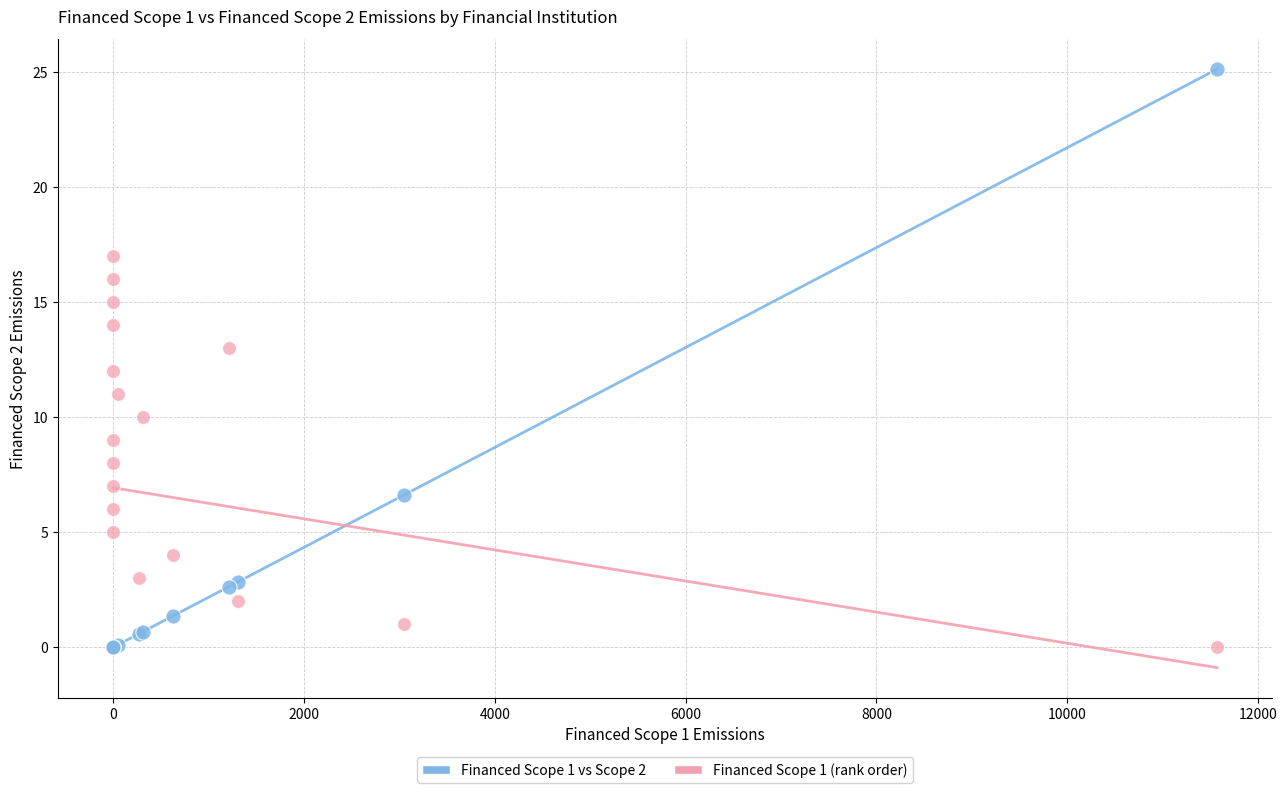

Which series reaches the maximum Y coordinate?

Financed Scope 1 vs Scope 2